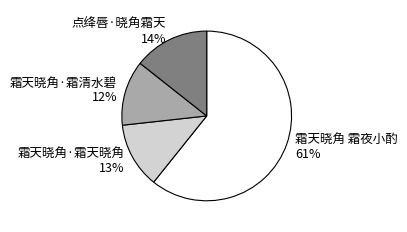

Count the number of slices in the pie.

4